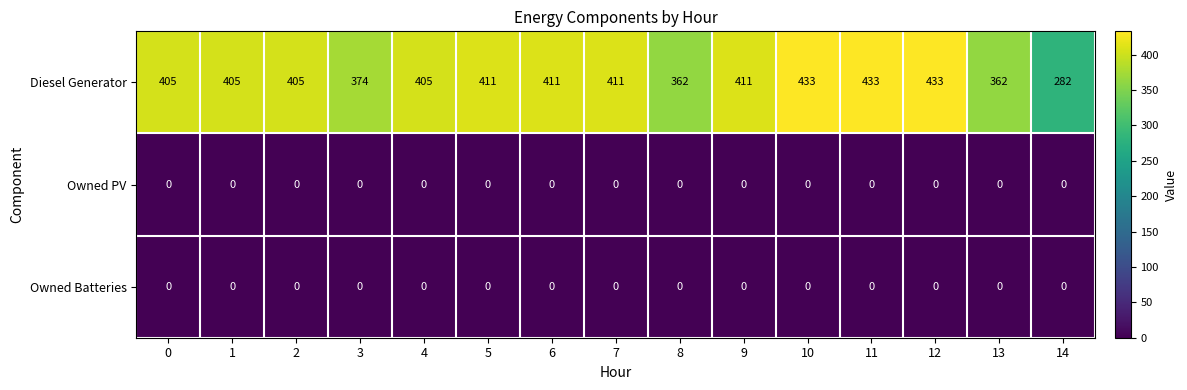

Which series has the largest total across all categories?

Diesel Generator